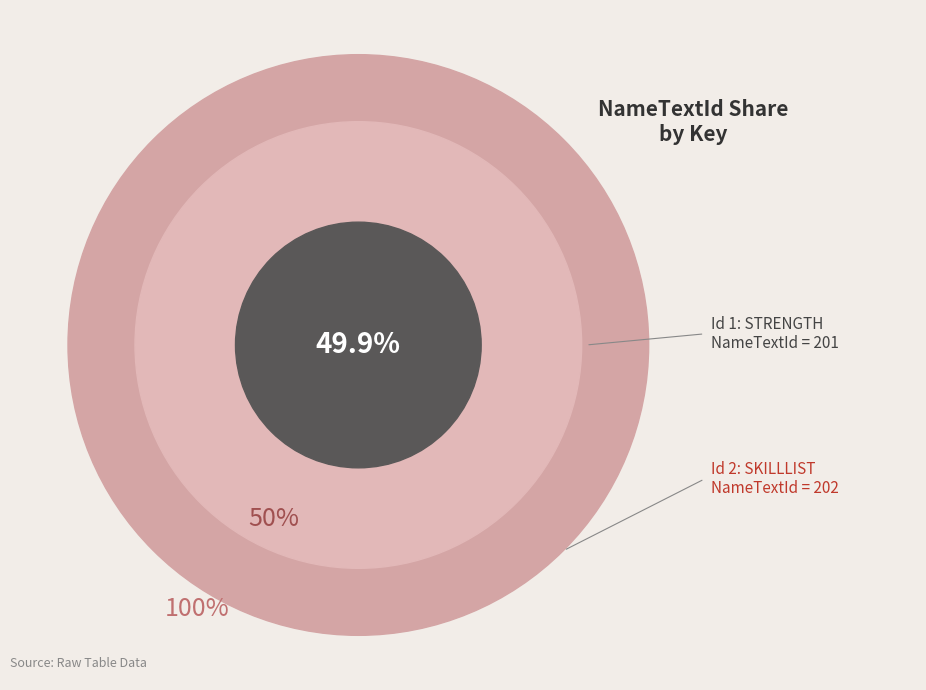

Count the number of slices in the pie.

2